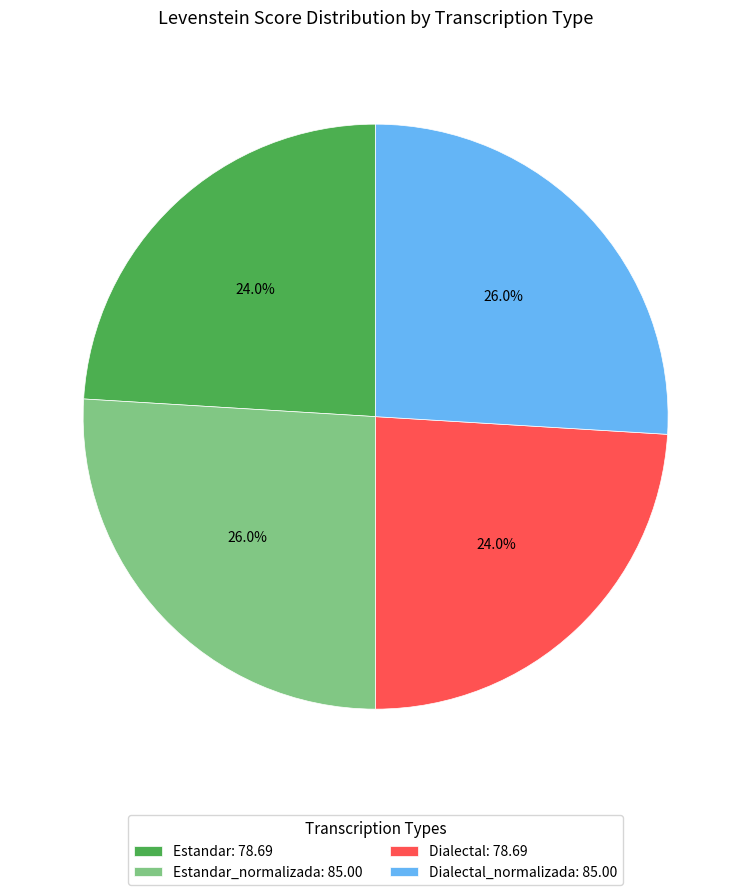

Approximately how many times larger is the value at Estandar: 78.69 compared to Dialectal: 78.69?

1.0